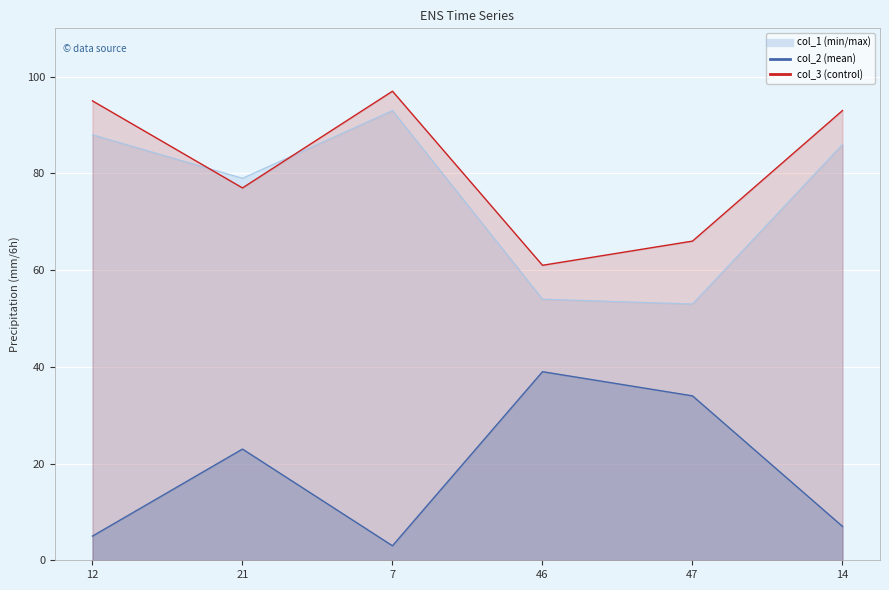

Between 46 and 47, which series saw the biggest shift?

col_2